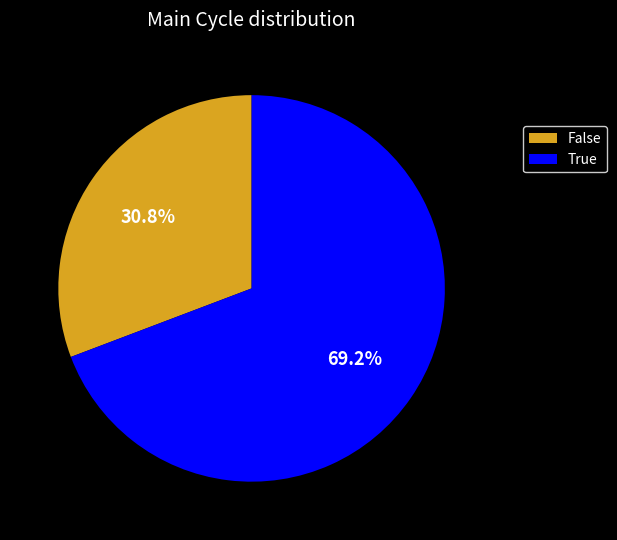

Which category has the biggest portion of the pie?

True